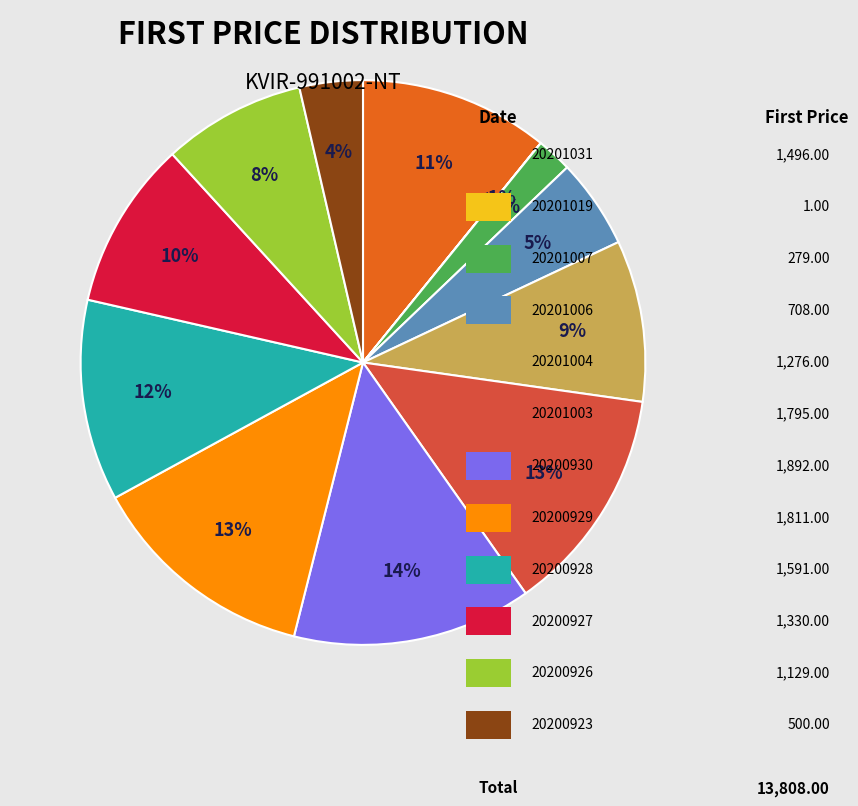

To the nearest percent, what is the difference between the 20200928 and 20200929 slice percentages?

2%